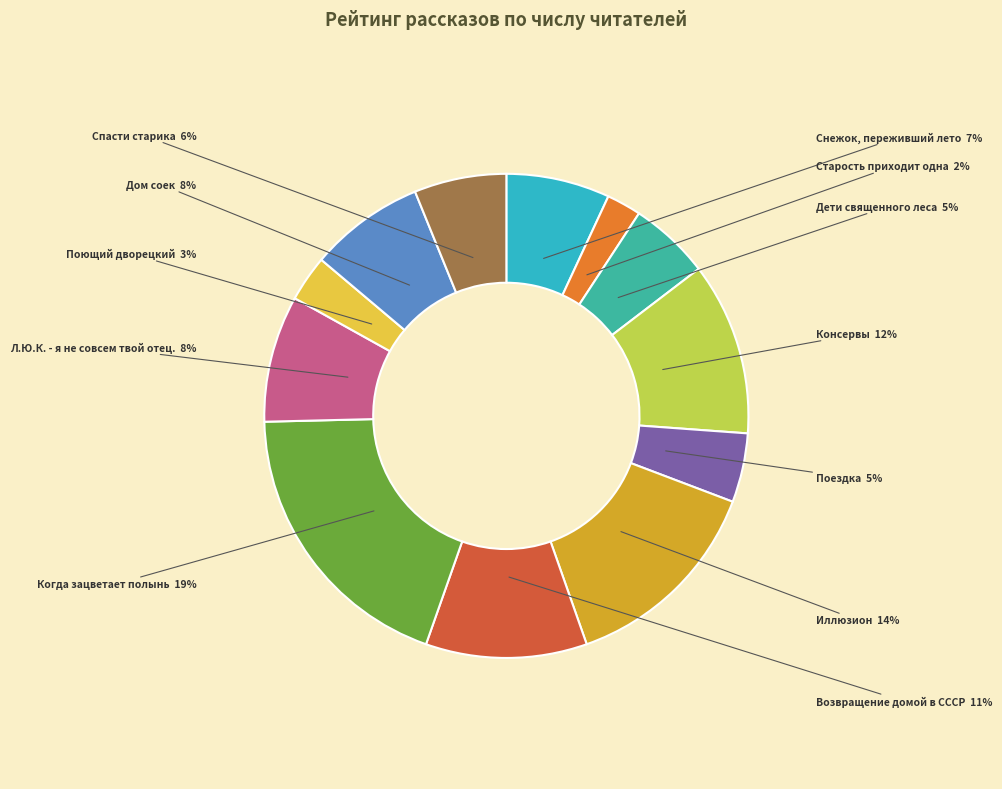

Rank the categories by value from highest to lowest.

Когда зацветает полынь, Иллюзион, Консервы, Возвращение домой в СССР, Л.Ю.К. - я не совсем твой отец., Дом соек, Снежок, переживший лето, Спасти старика, Дети священного леса, Поездка, Поющий дворецкий, Старость приходит одна